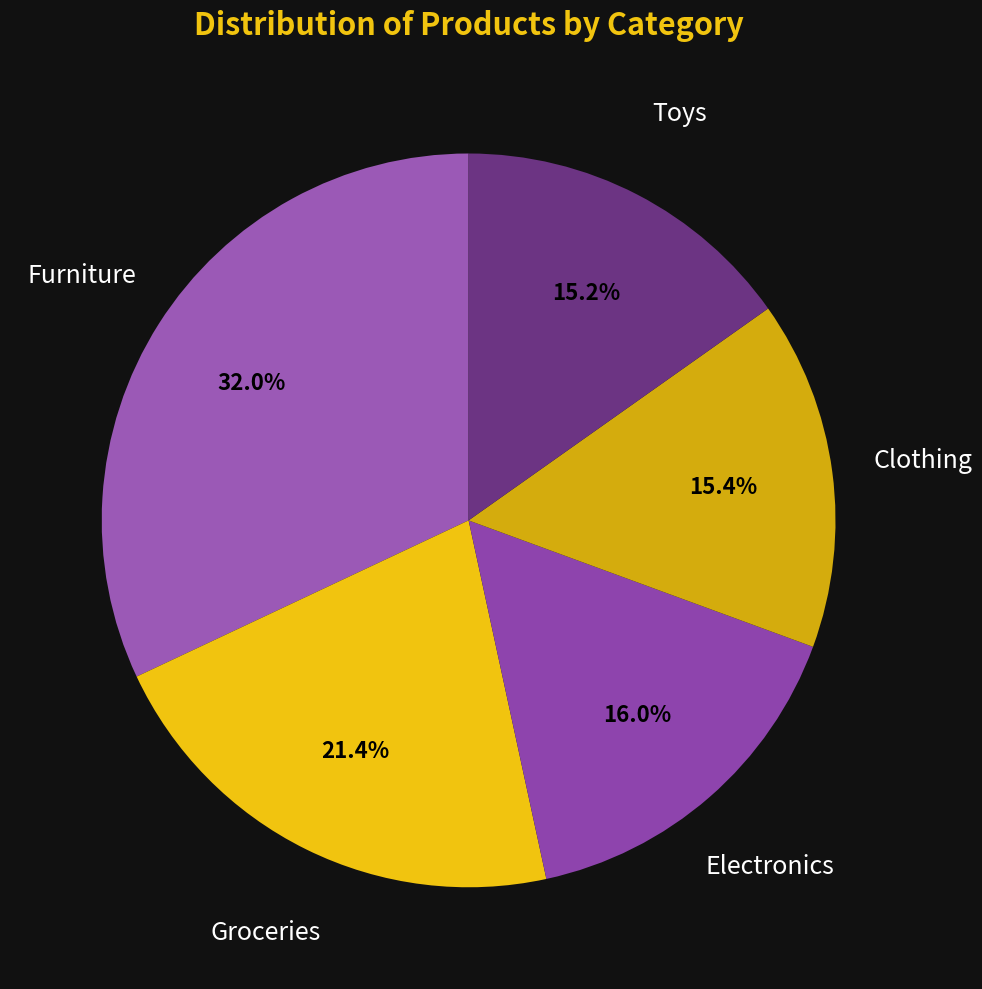

The Clothing slice represents 15% of the pie. True or false?

True